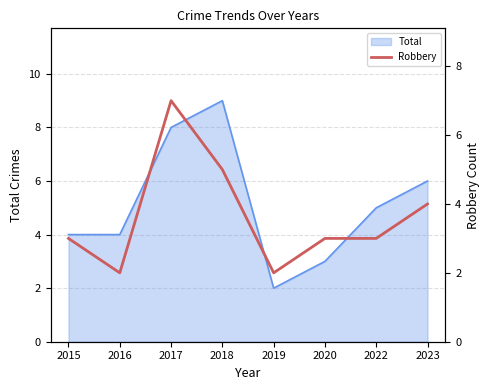

What is the difference between the values at 2020 and 2018?

2